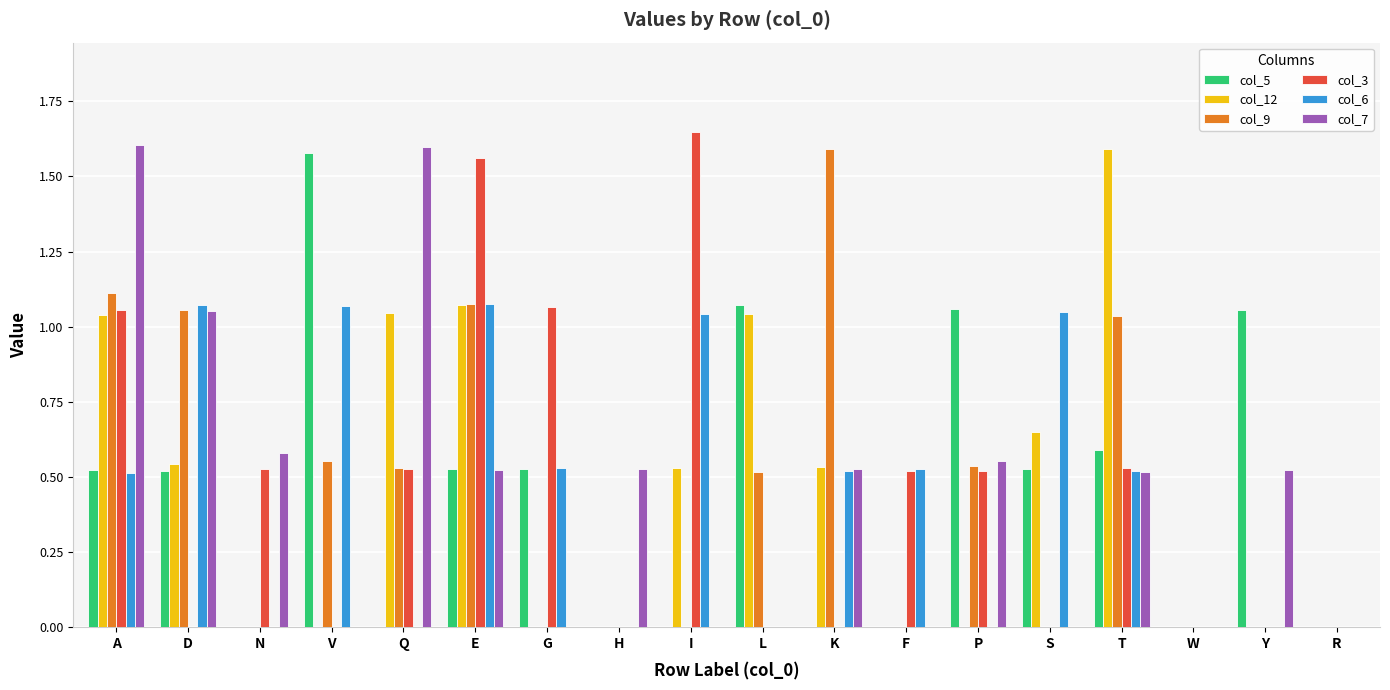

How many series are shown in this chart?

6